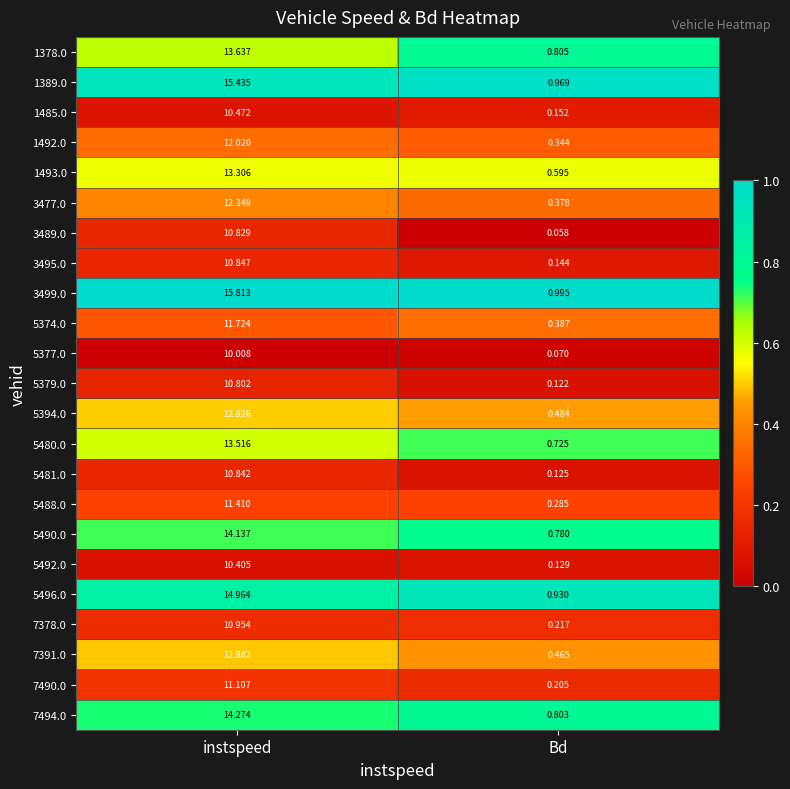

Which series changed the most between instspeed and Bd?

3499.0